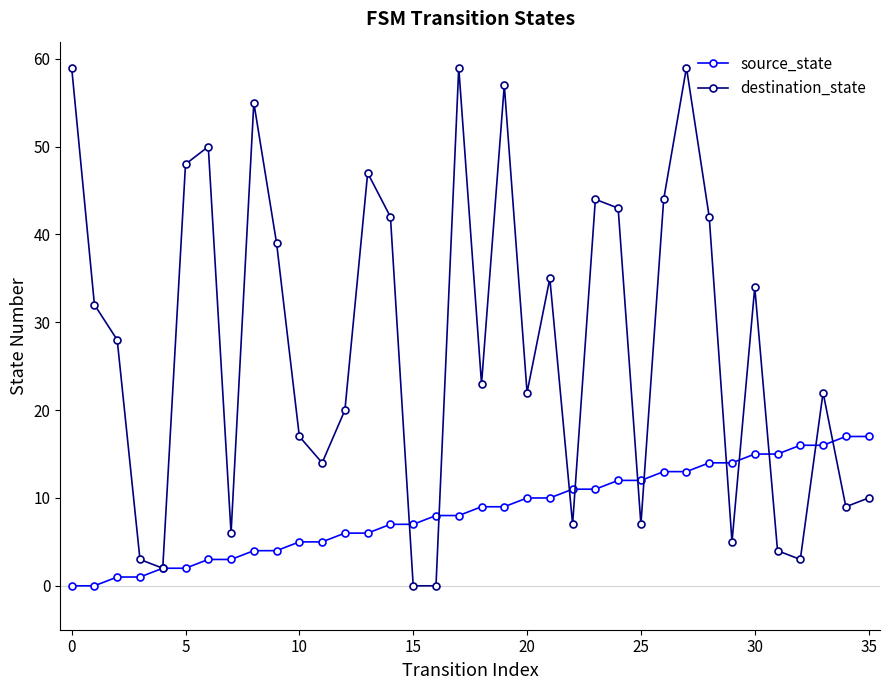

What is the greatest value displayed?

59